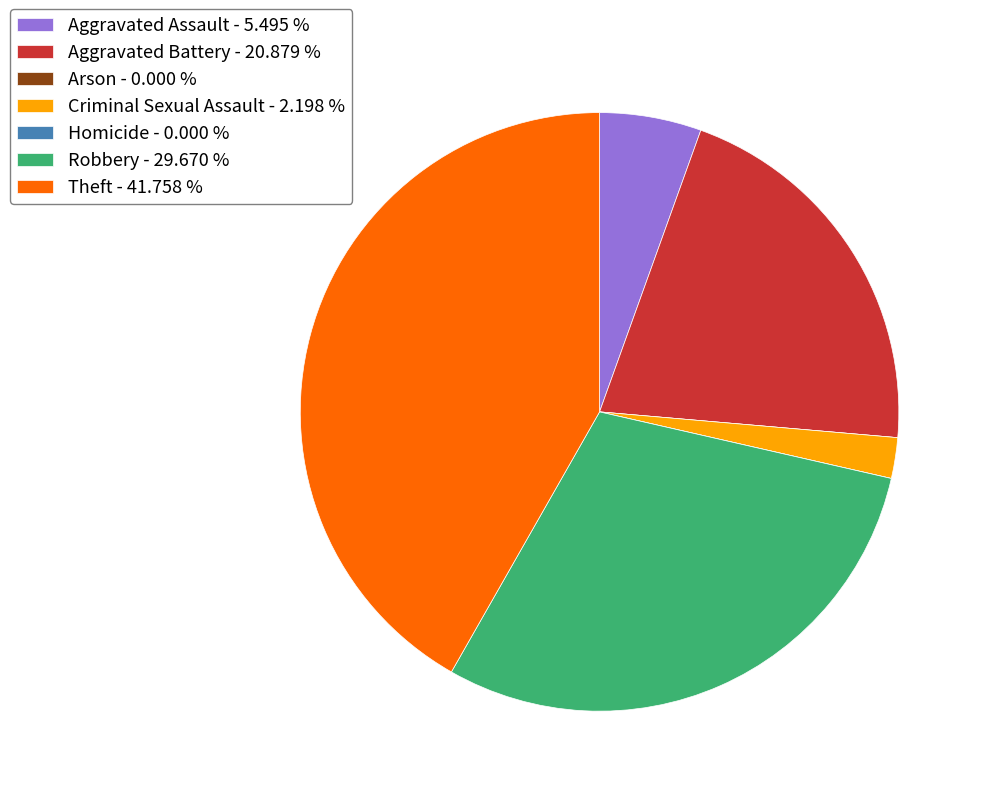

Between Robbery and Theft, which is larger?

Theft